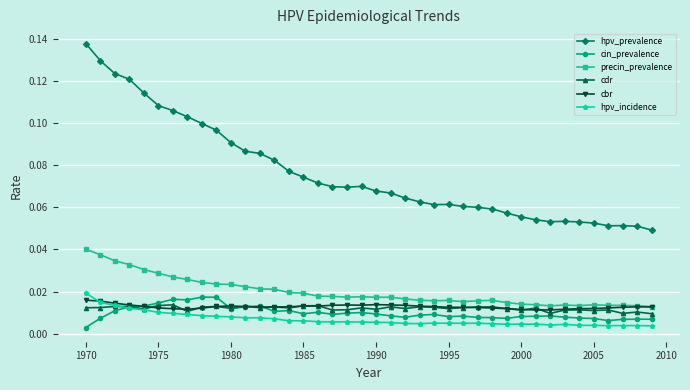

True or false: cbr has more than 1 interior local peaks.

True